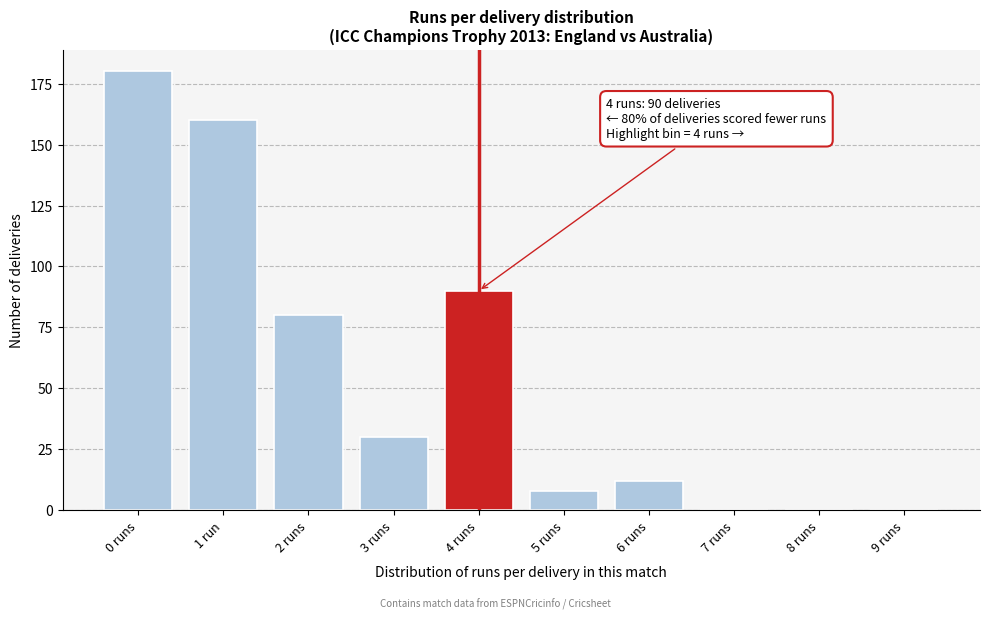

Reading left to right, what are all the values shown in this chart?

0 runs=180	1 run=160	2 runs=80	3 runs=30	4 runs=90	5 runs=8	6 runs=12	7 runs=0	8 runs=0	9 runs=0